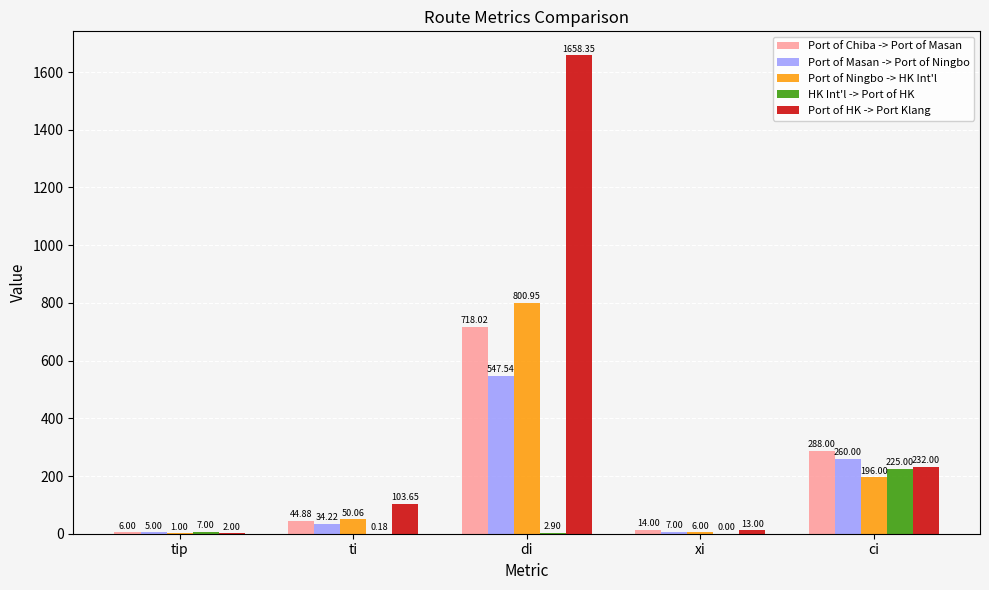

Which category has the highest value across all series?

di